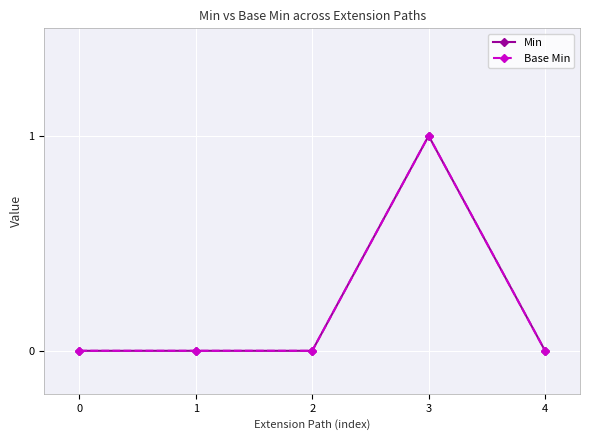

Is this an area chart (filled region under the line)?

No